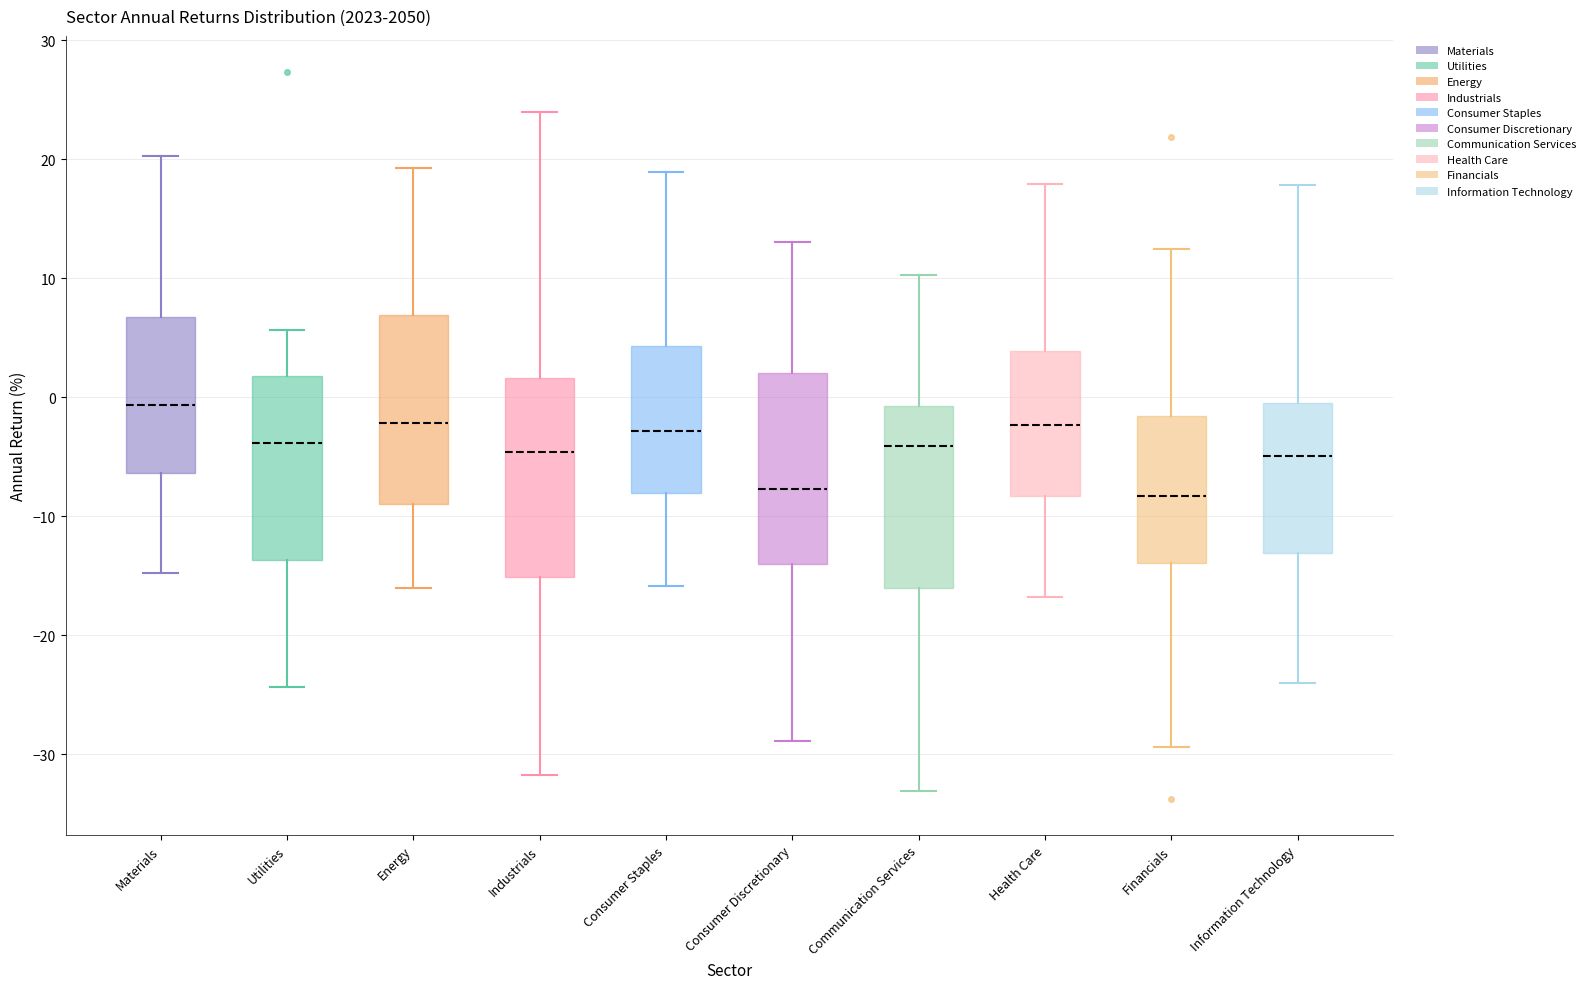

Reading left to right, transcribe this box plot: for each box, give where its median line is, the range the box spans, and where its two whiskers end, as read against the y-axis. The values are not printed on the chart, so give them approximately, as read against the axis.

Materials: median -1, box -6 to 7, whiskers -15 to 20
Utilities: median -4, box -14 to 2, whiskers -24 to 6
Energy: median -2, box -9 to 7, whiskers -16 to 19
Industrials: median -5, box -15 to 2, whiskers -32 to 24
Consumer Staples: median -3, box -8 to 4, whiskers -16 to 19
Consumer Discretionary: median -8, box -14 to 2, whiskers -29 to 13
Communication Services: median -4, box -16 to -1, whiskers -33 to 10
Health Care: median -2, box -8 to 4, whiskers -17 to 18
Financials: median -8, box -14 to -2, whiskers -29 to 12
Information Technology: median -5, box -13 to 0, whiskers -24 to 18